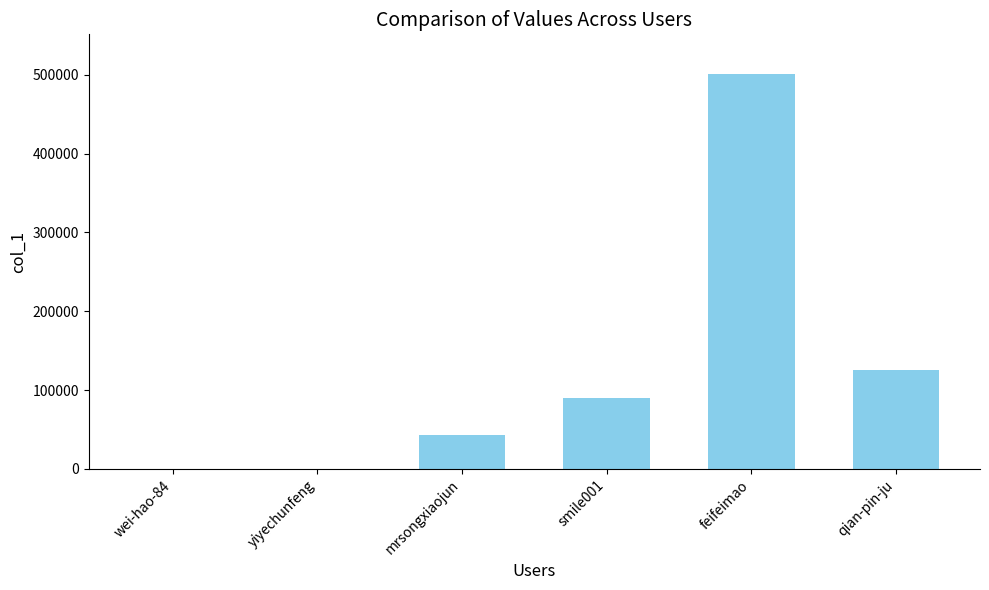

What is the maximum value shown in the chart?

501213